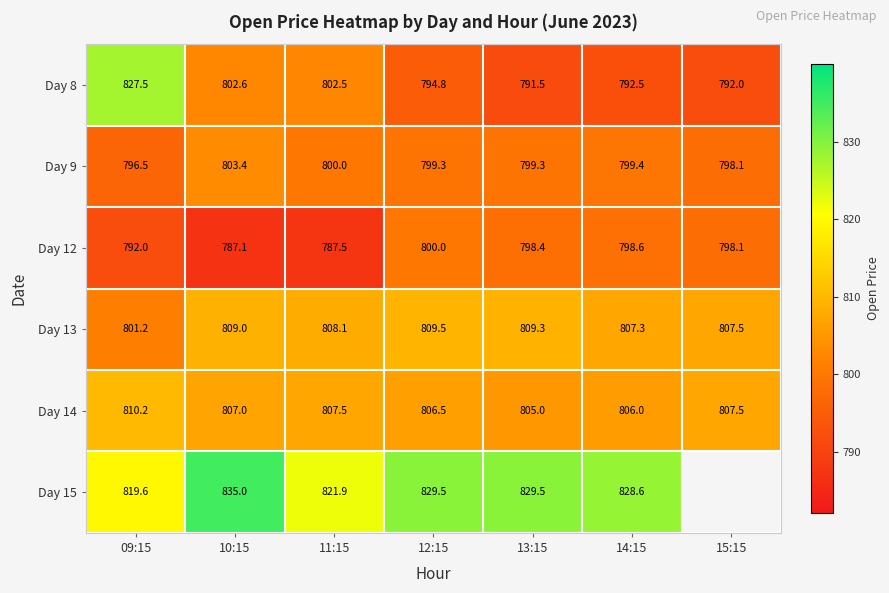

At which label does Day 14 first exceed 807?

09:15